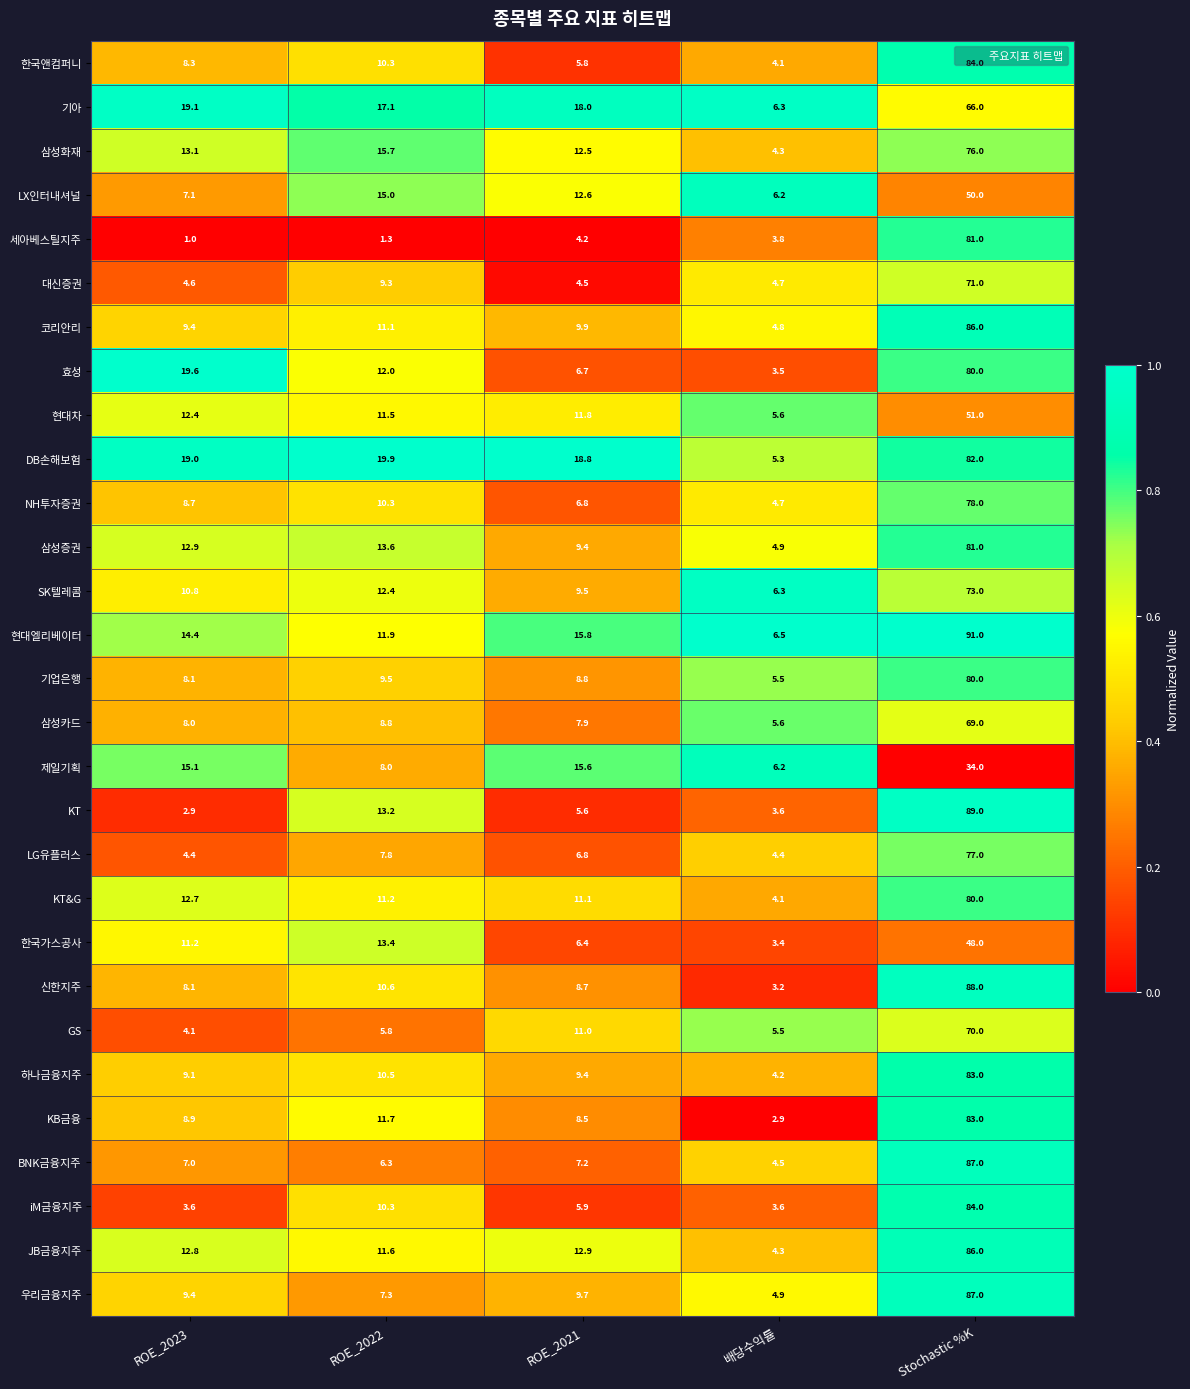

Is it true that 삼성카드 equals 69.0 at Stochastic %K?

True